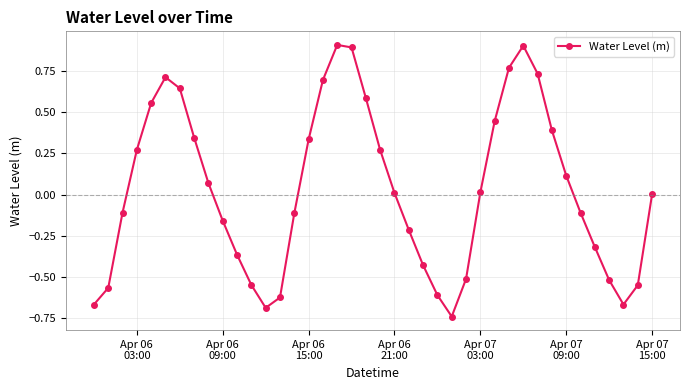

How many points are lower than both their immediate neighbors (excluding endpoints)?

3